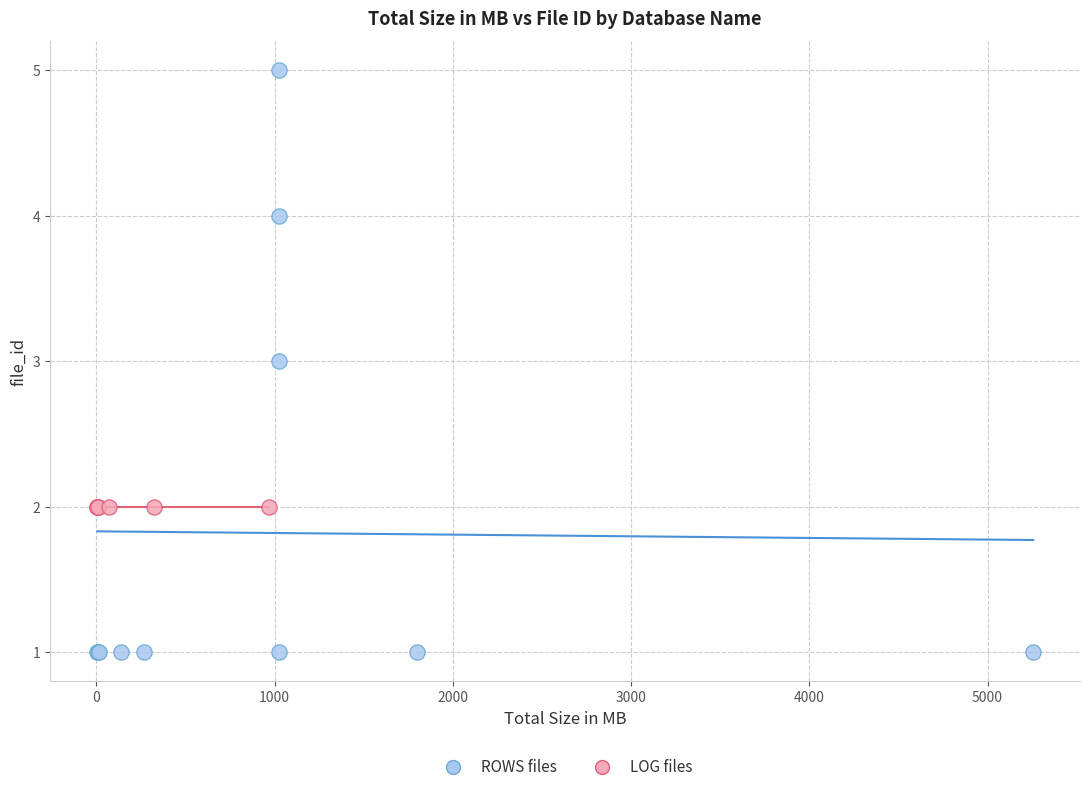

Which series reaches the minimum Y coordinate?

ROWS files